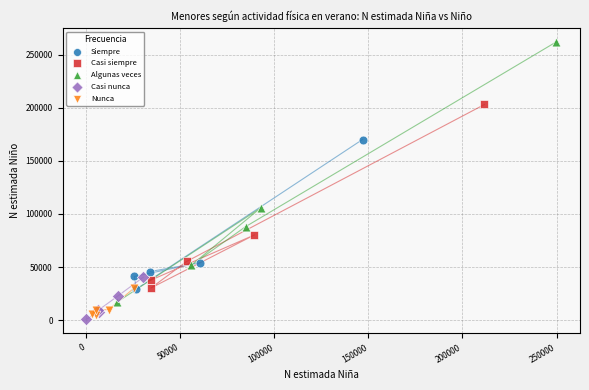

Which series has the widest spread of Y values?

Algunas veces